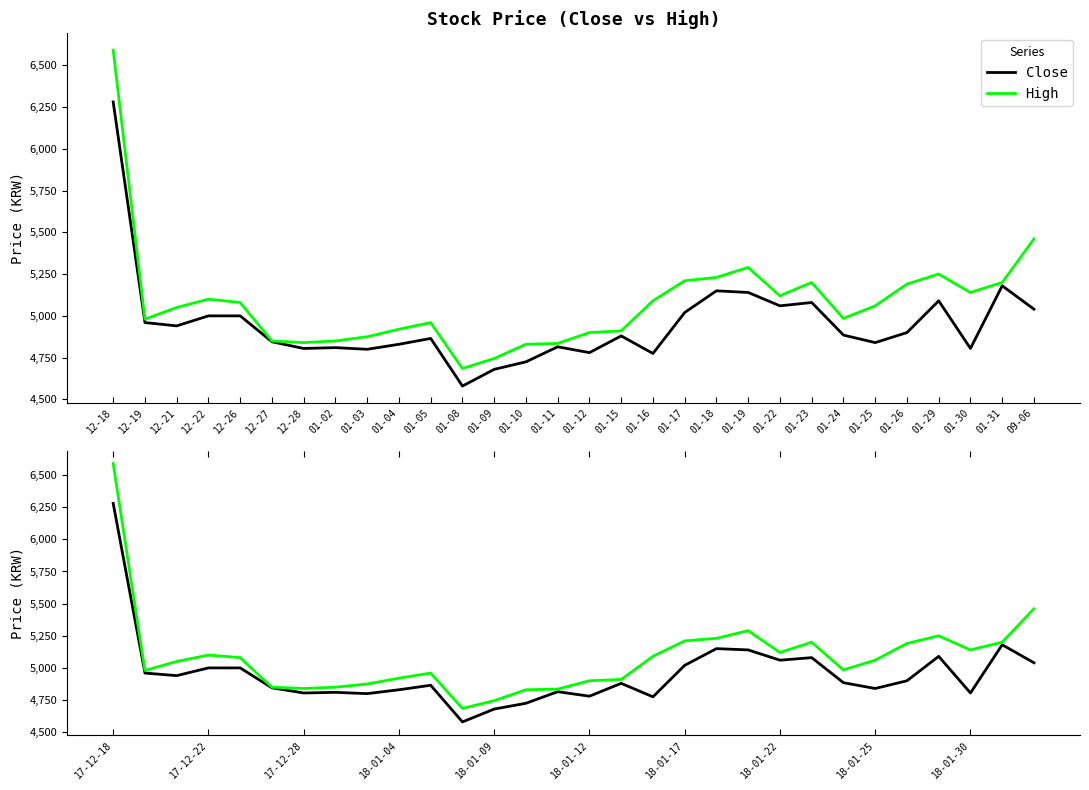

True or false: Close and High intersect in this chart.

False